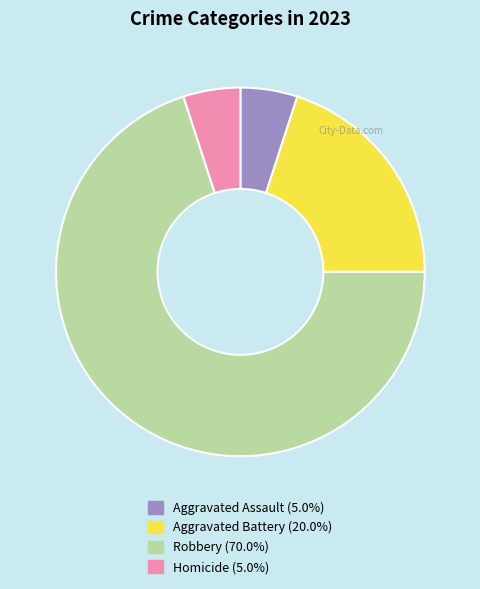

How many slices are in this pie chart?

4